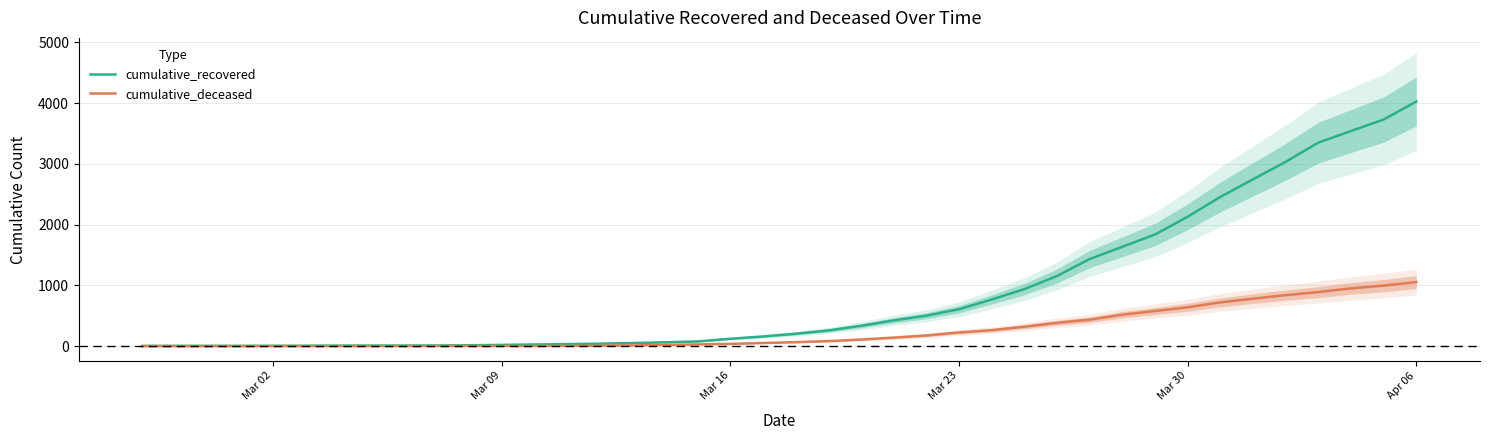

Reading left to right, list all the values displayed in this chart.

cumulative_recovered: 3	4	4	4	5	6	8	9	9	10	14	20	27	33	40	50	63	77	121	159	204	258	335	424	501	607	768	938	1154	1434	1635	1837	2130	2456	2746	3034	3350	3541	3730	4027
cumulative_deceased: 0	0	0	0	0	0	0	0	0	1	2	2	2	4	6	11	20	28	37	51	65	82	108	140	175	225	263	319	384	435	517	578	639	720	781	839	890	950	996	1054